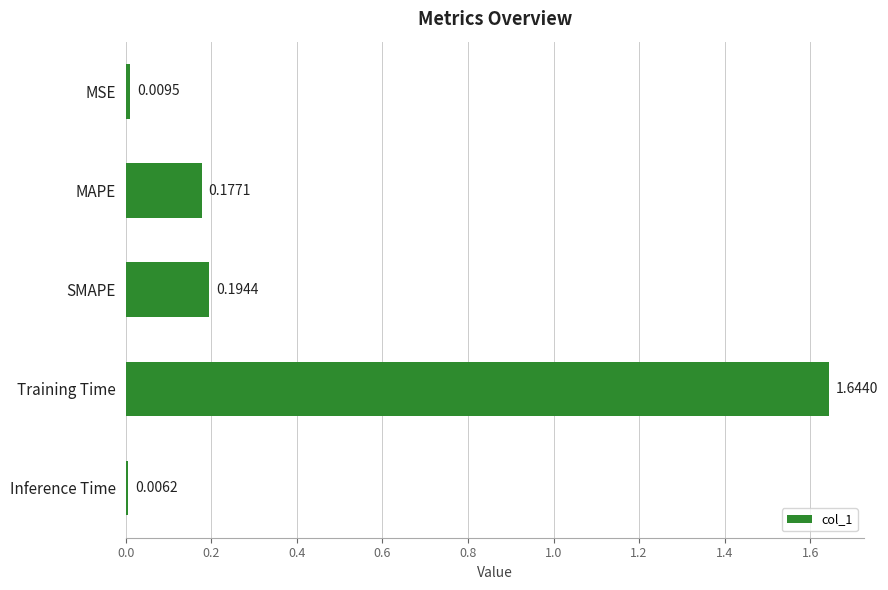

Where is the data nearest to the value 0?

Inference Time